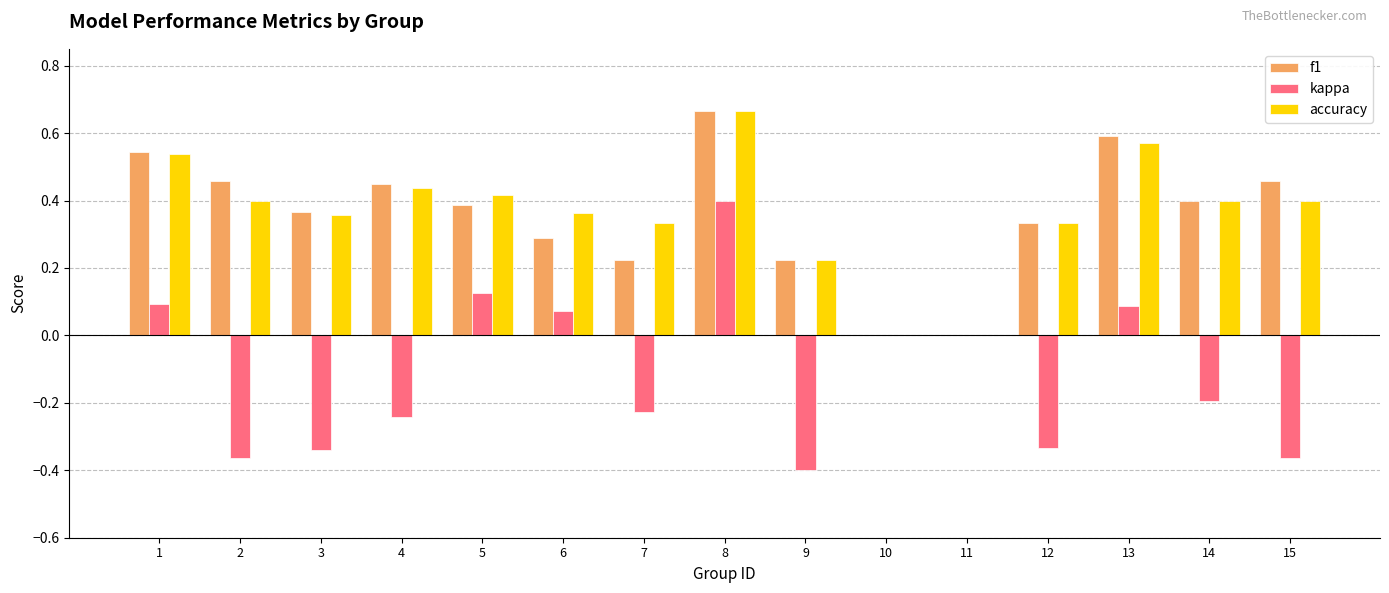

At which category is the sum across all series the highest?

8